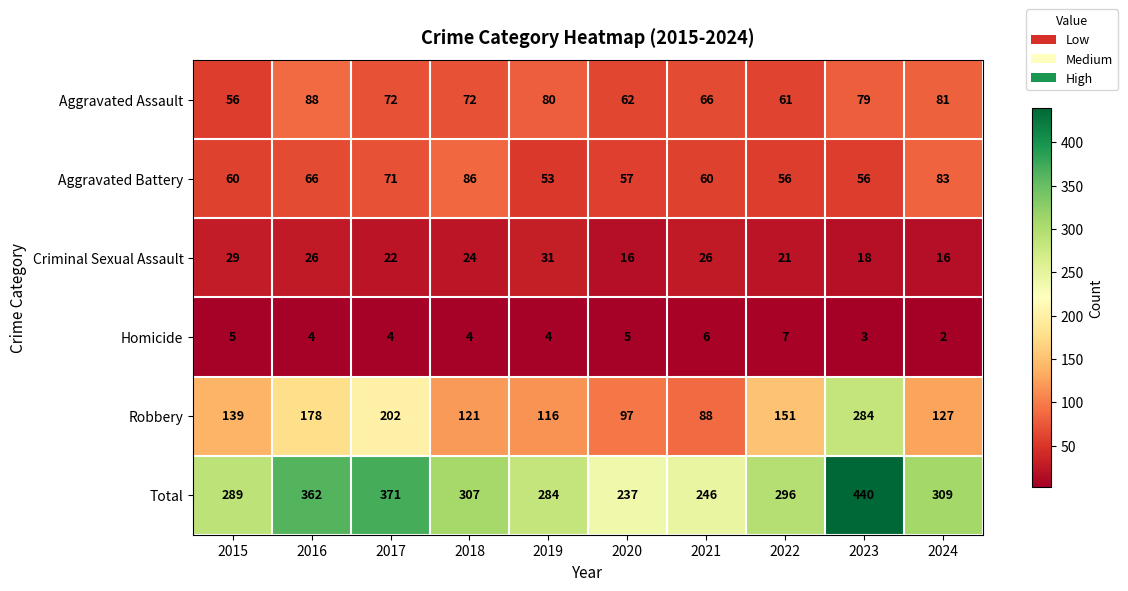

Between 2016 and 2018, which series saw the biggest shift?

Robbery